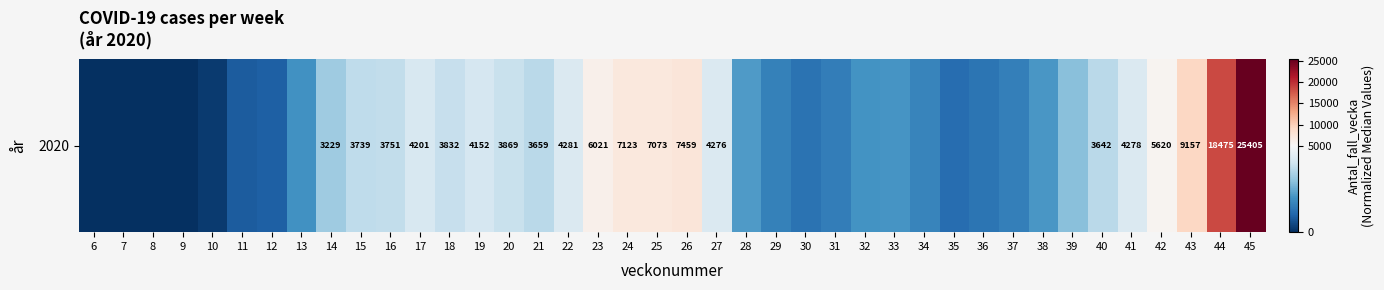

Reading left to right, what are all the values shown in this chart?

6=1	7=0	8=0	9=13	10=211	11=838	12=924	13=1957	14=3229	15=3739	16=3751	17=4201	18=3832	19=4152	20=3869	21=3659	22=4281	23=6021	24=7123	25=7073	26=7459	27=4276	28=2179	29=1622	30=1316	31=1556	32=2014	33=2052	34=1687	35=1200	36=1332	37=1592	38=2080	39=2919	40=3642	41=4278	42=5620	43=9157	44=18475	45=25405